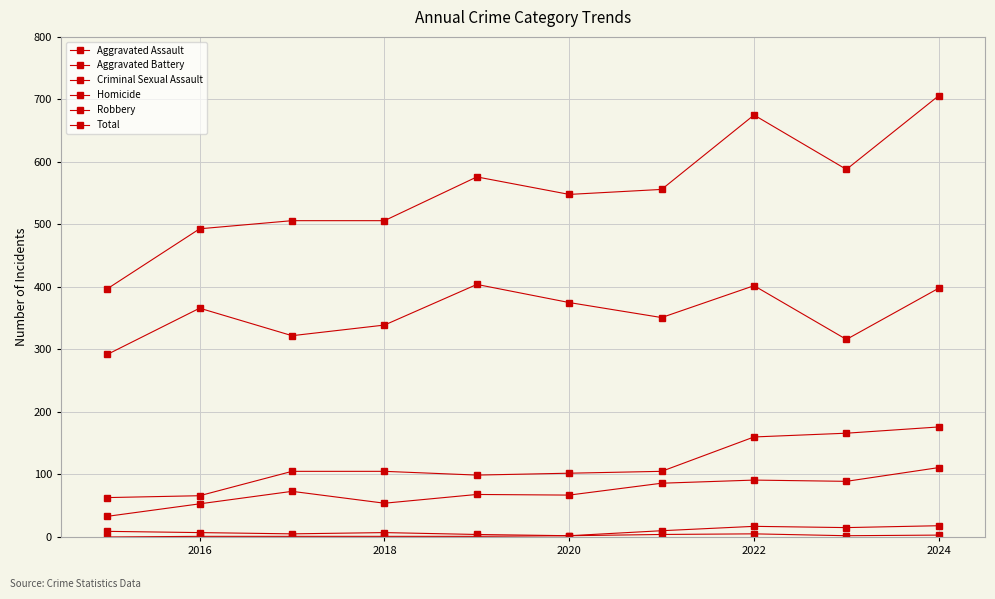

Which series has the widest spread of values?

Total